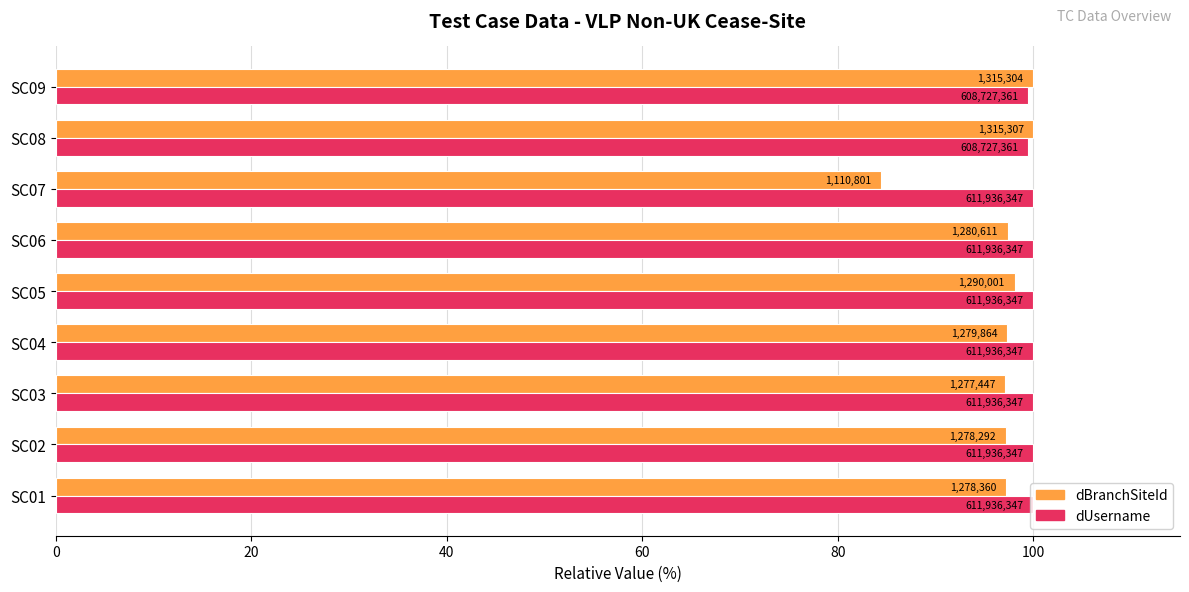

What is the sum of all dUsername values?

899.0